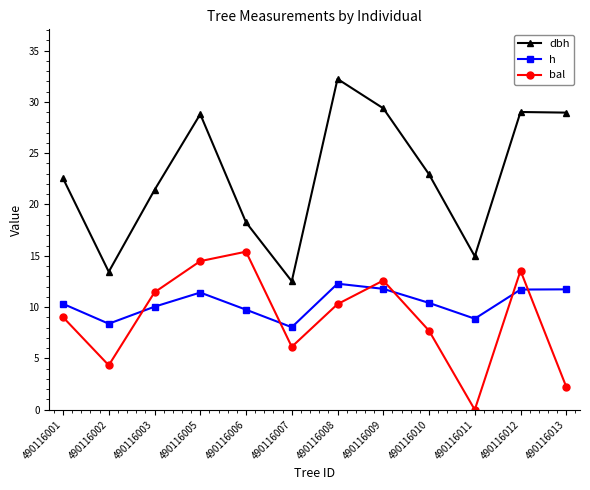

Between 490116012 and 490116013, which series saw the biggest shift?

bal